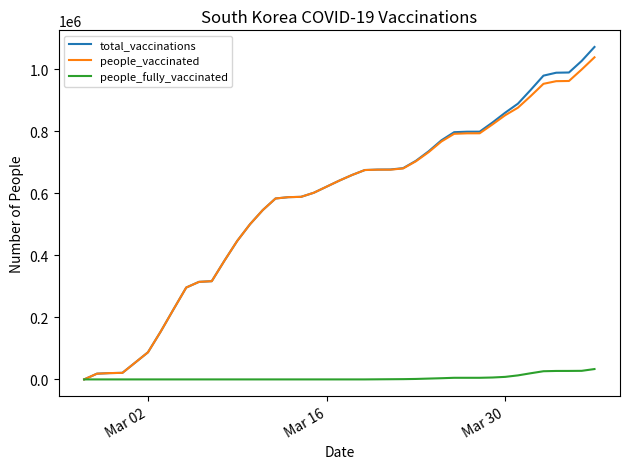

What is the highest value of the people_vaccinated series?

1039066